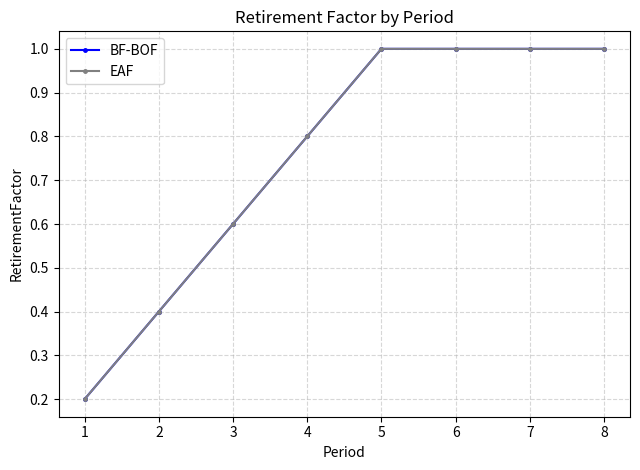

Does the chart have visible grid lines?

Yes